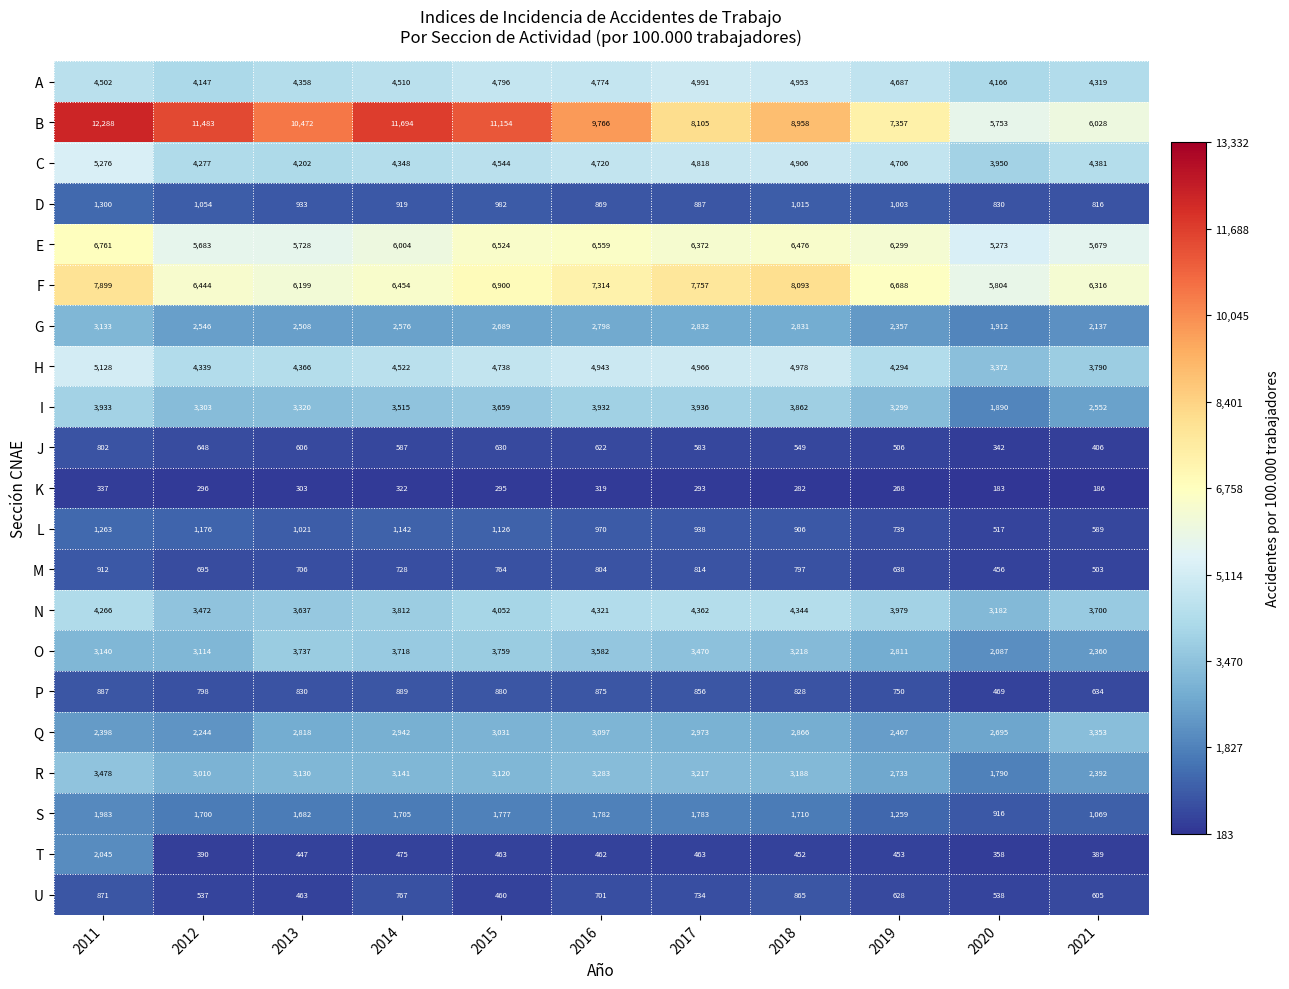

Between 2016 and 2017, which series saw the biggest shift?

B